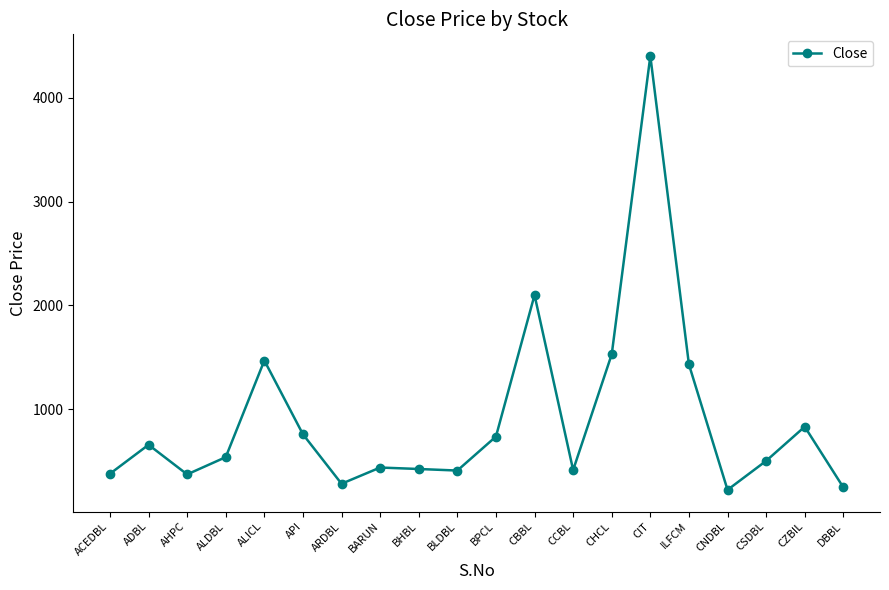

What is the sum of the values at CHCL and BARUN?

1970